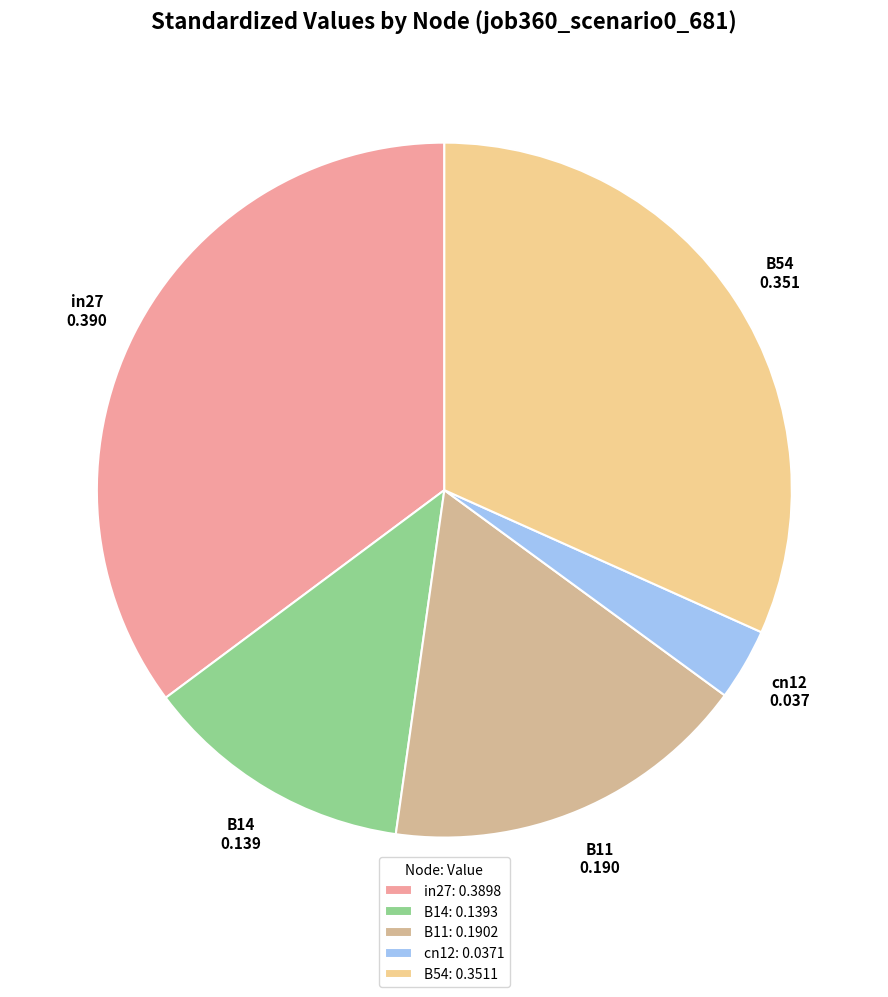

Is there a majority slice in this chart?

No